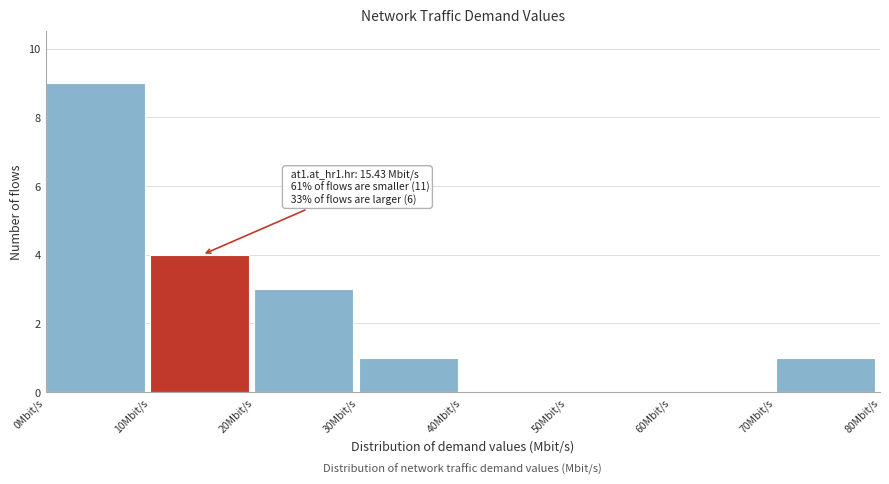

Over which range of the x-axis is the bar tallest?

0 to 10